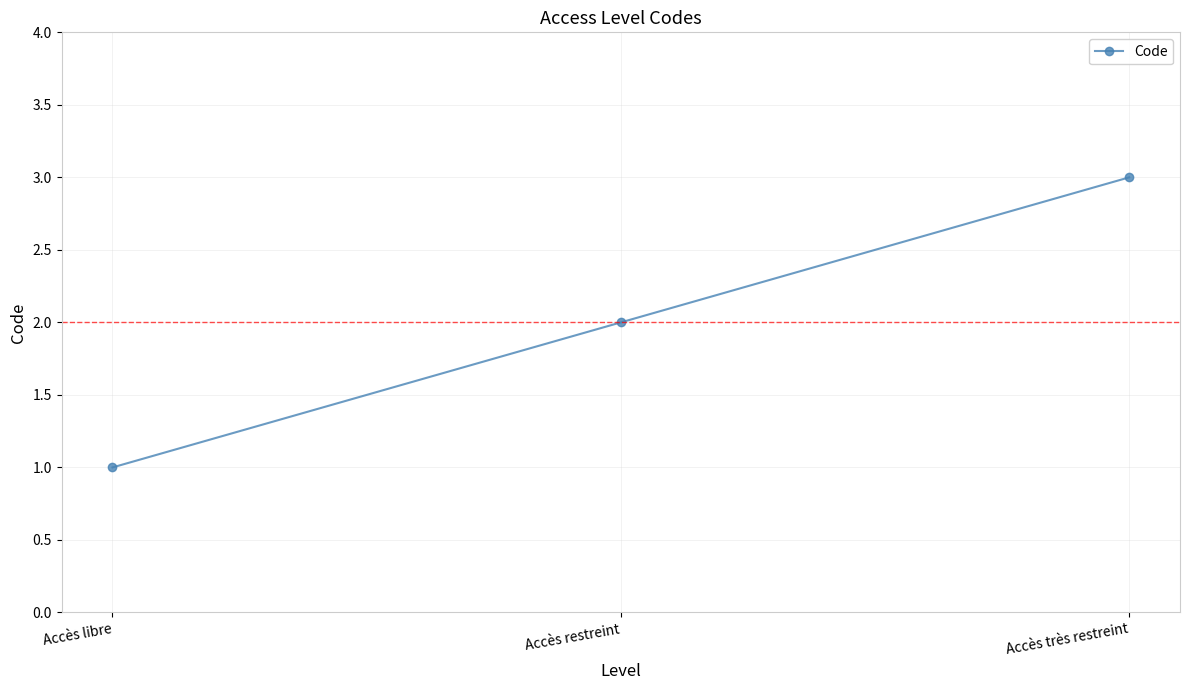

Rank the categories by value from lowest to highest.

Accès libre, Accès restreint, Accès très restreint